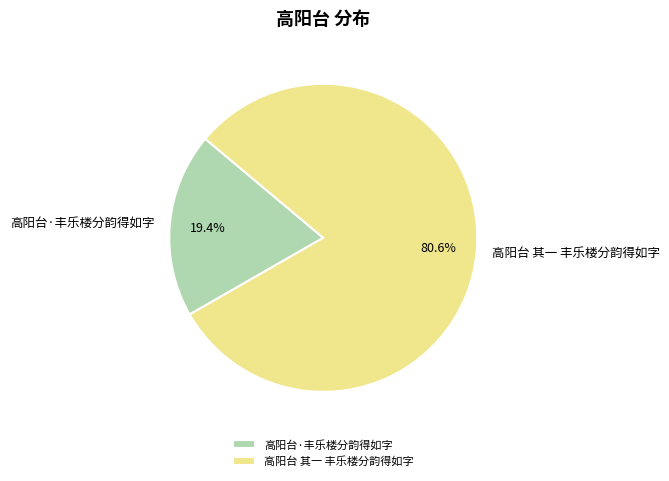

To the nearest percent, what portion does 高阳台 其一 丰乐楼分韵得如字 represent?

81%